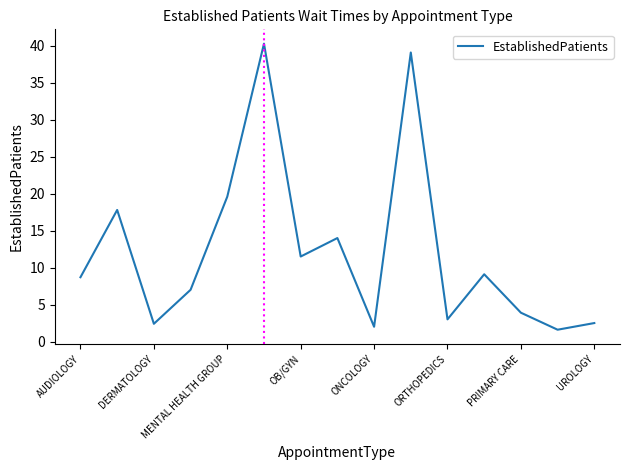

What is the minimum value shown in the chart?

1.6